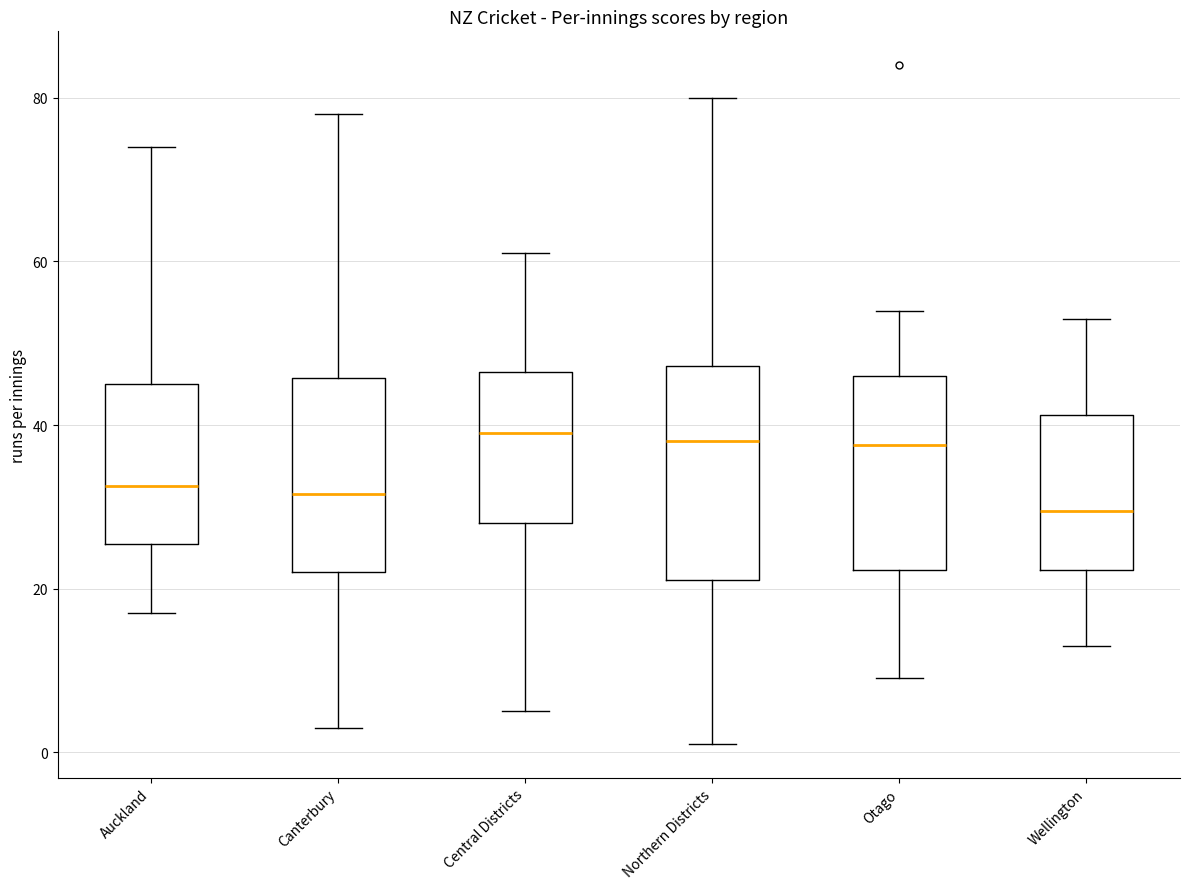

Which box's median line is the lowest?

Wellington